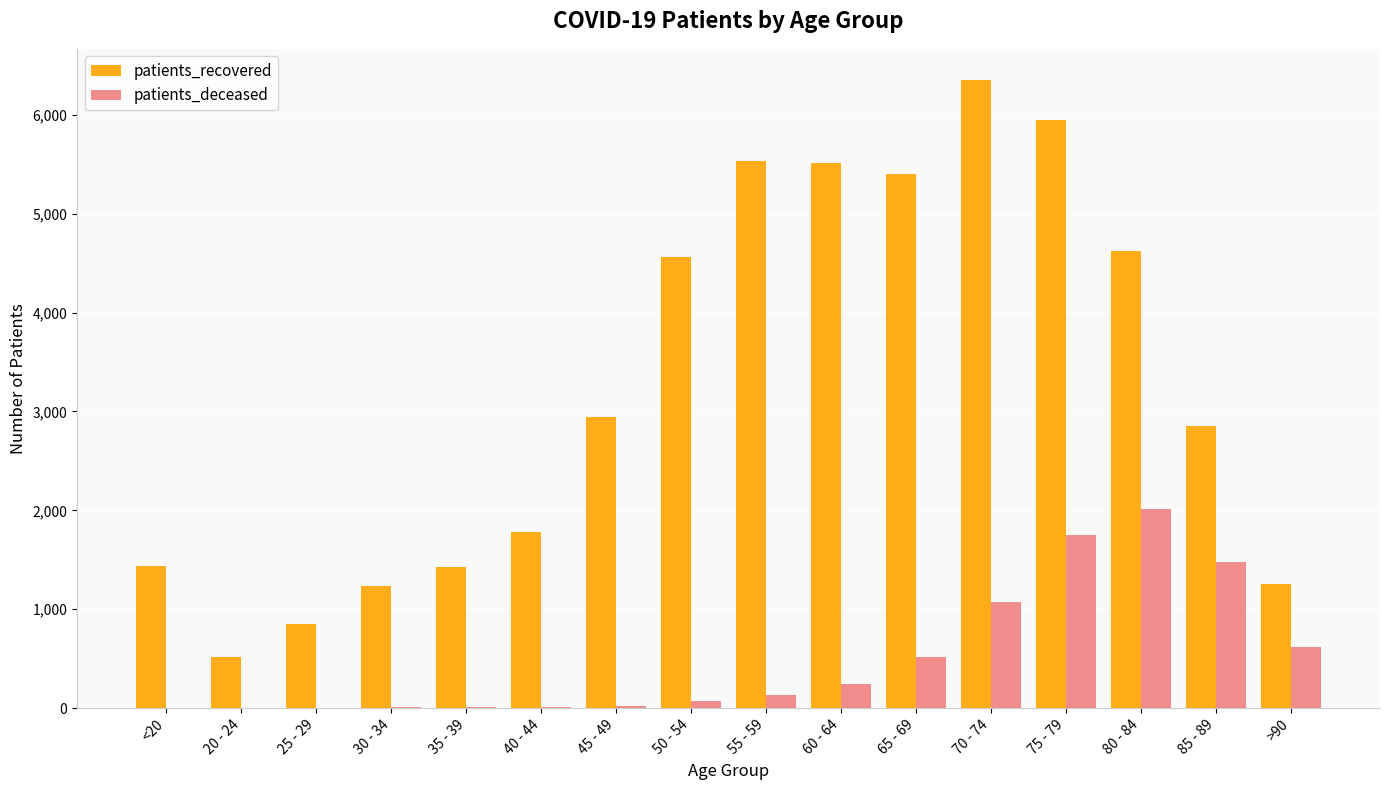

The patients_deceased series shows 3 at 20 - 24. True or false?

True